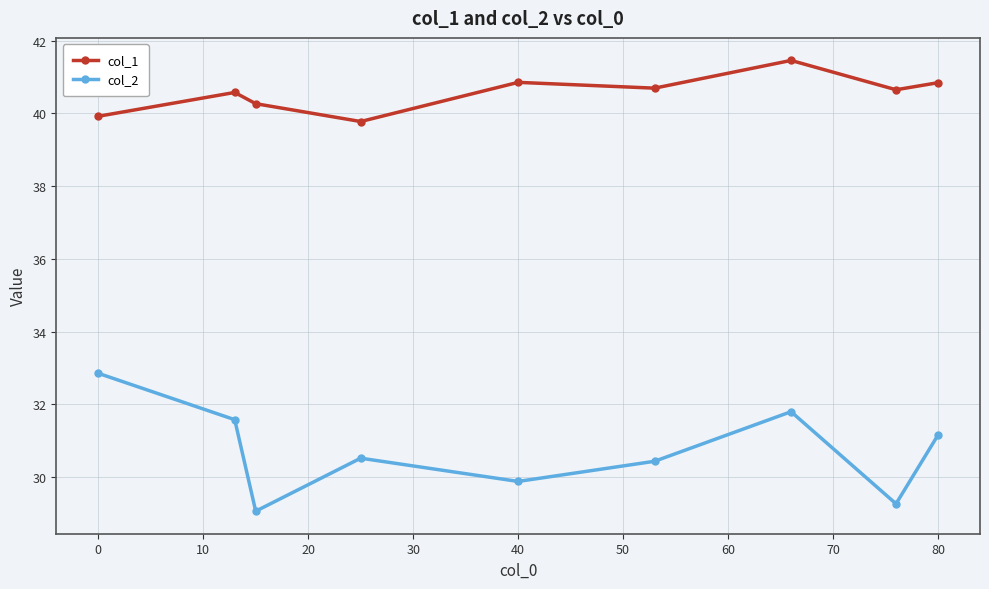

True or false: col_1 and col_2 cross at least once.

False